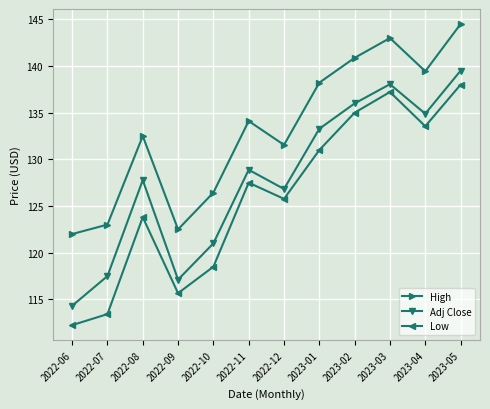

What are all the series names shown in the legend?

High, Adj Close, Low